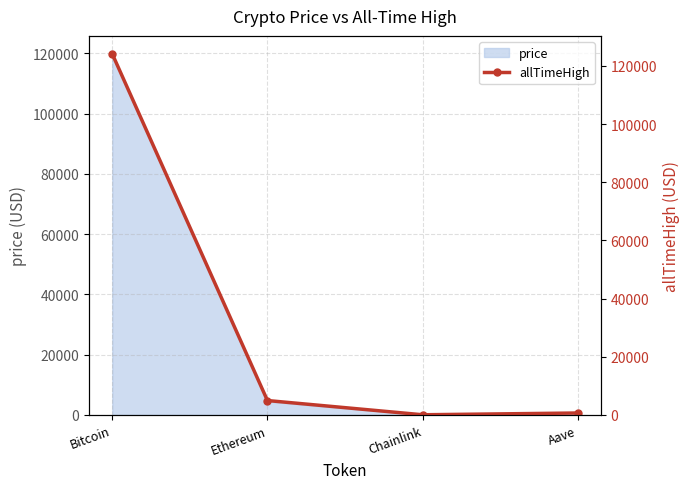

Where is the first local minimum for price?

Chainlink